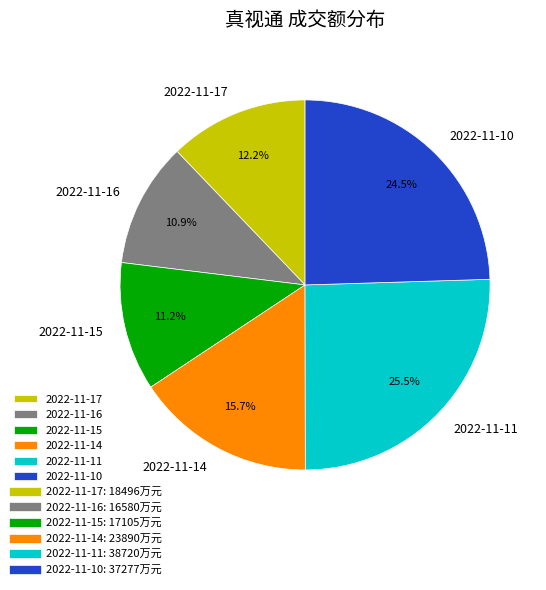

Does any single category account for the majority?

No